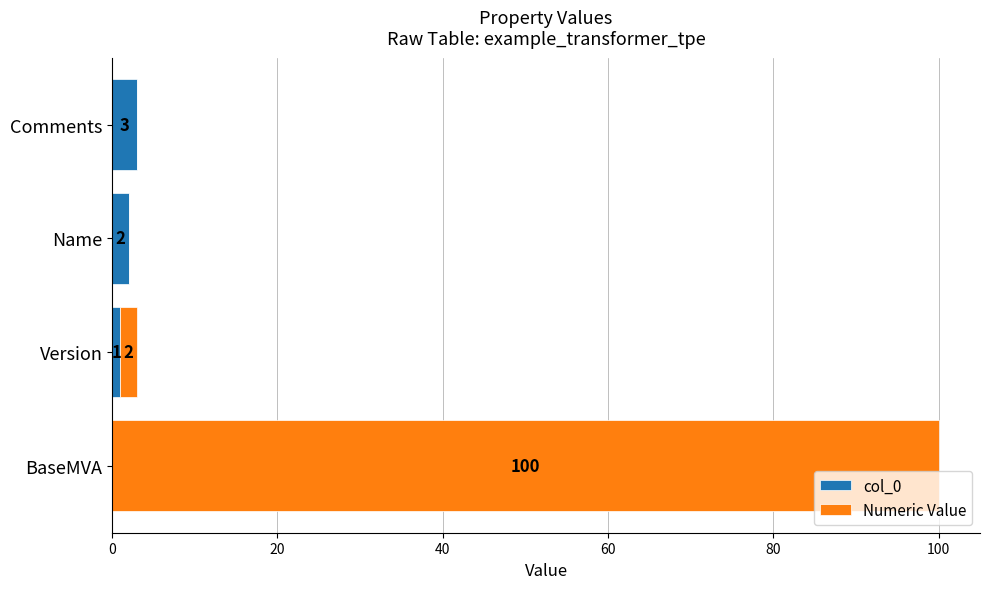

The col_0 series shows 3 at Comments. True or false?

True